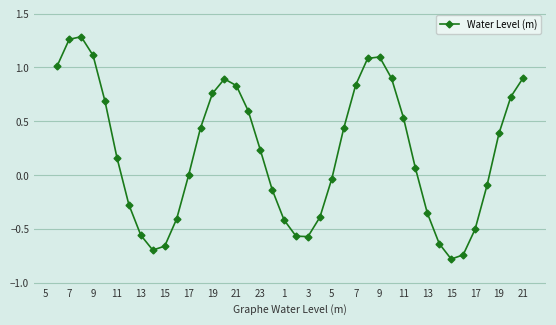

What is the smallest value displayed?

-0.8